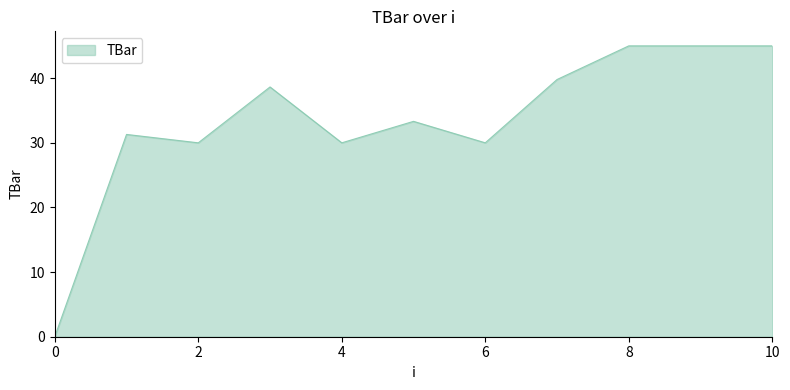

Does the chart display data point markers on the line(s)?

No